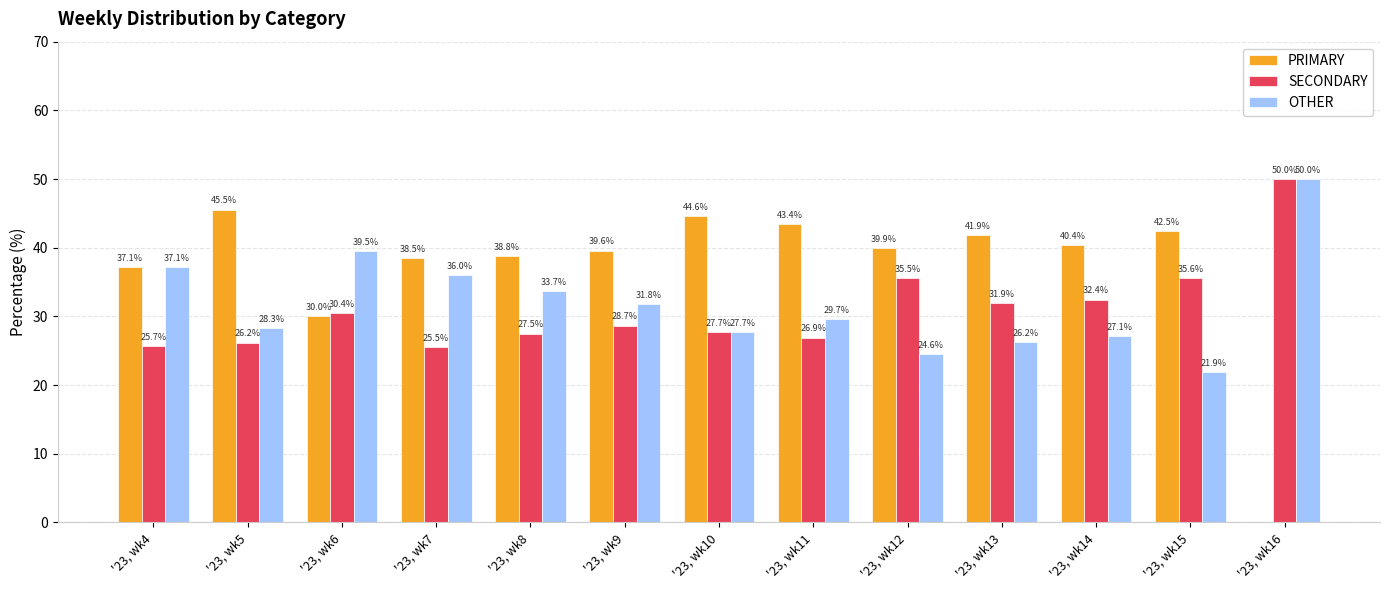

What is the sum of the PRIMARY values at '23, wk6 and '23, wk14?

70.5